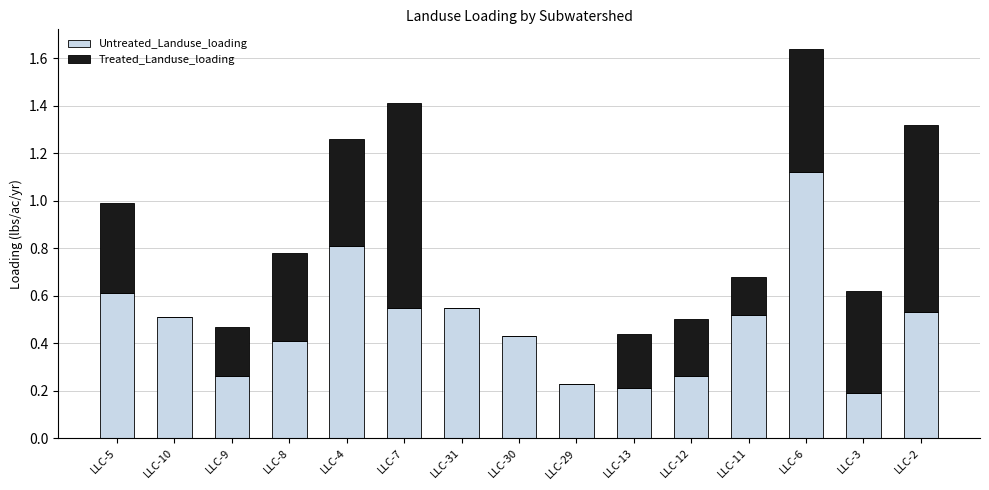

Which category has the highest value in the Untreated_Landuse_loading series?

LLC-6